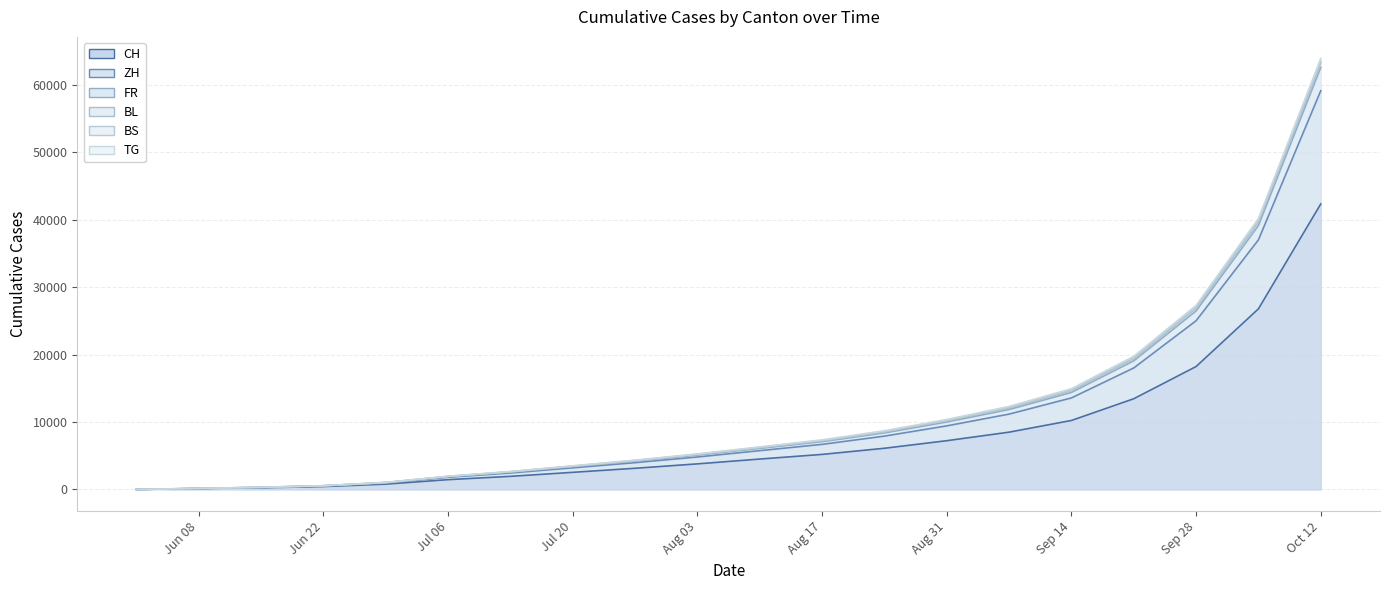

What is the value of the ZH point at the 1st from the left?

6